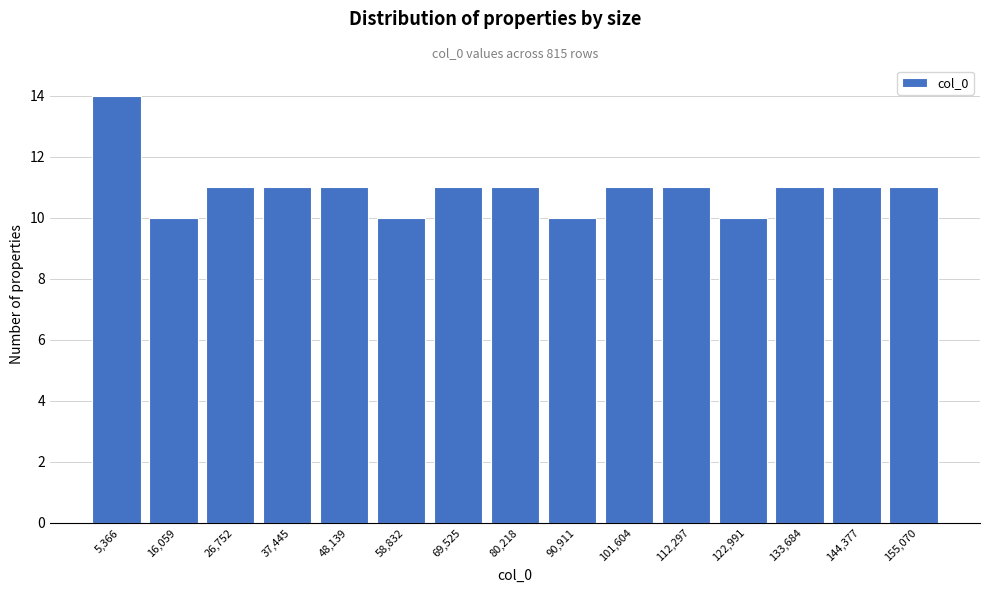

Reading left to right, list every bar in this chart as the range it spans on the x-axis followed by its height. Neither the bar edges nor the heights are printed on the chart, so give them approximately, as read against the axes.

0 to 10000: 14
10000 to 22000: 10
22000 to 32000: 11
32000 to 42000: 11
42000 to 54000: 11
54000 to 64000: 10
64000 to 74000: 11
74000 to 86000: 11
86000 to 96000: 10
96000 to 106000: 11
106000 to 118000: 11
118000 to 128000: 10
128000 to 140000: 11
140000 to 150000: 11
150000 to 160000: 11